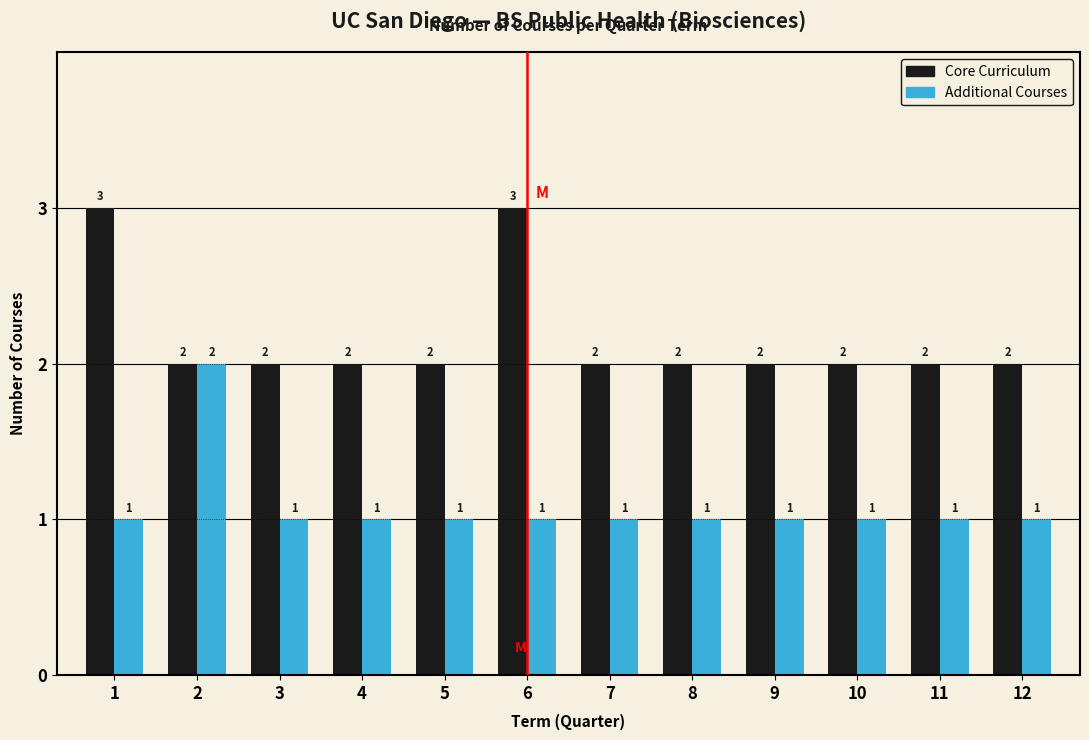

Reading left to right, transcribe all the data shown in this chart.

Core Curriculum: 1=3	2=2	3=2	4=2	5=2	6=3	7=2	8=2	9=2	10=2	11=2	12=2
Additional Courses: 1=1	2=2	3=1	4=1	5=1	6=1	7=1	8=1	9=1	10=1	11=1	12=1